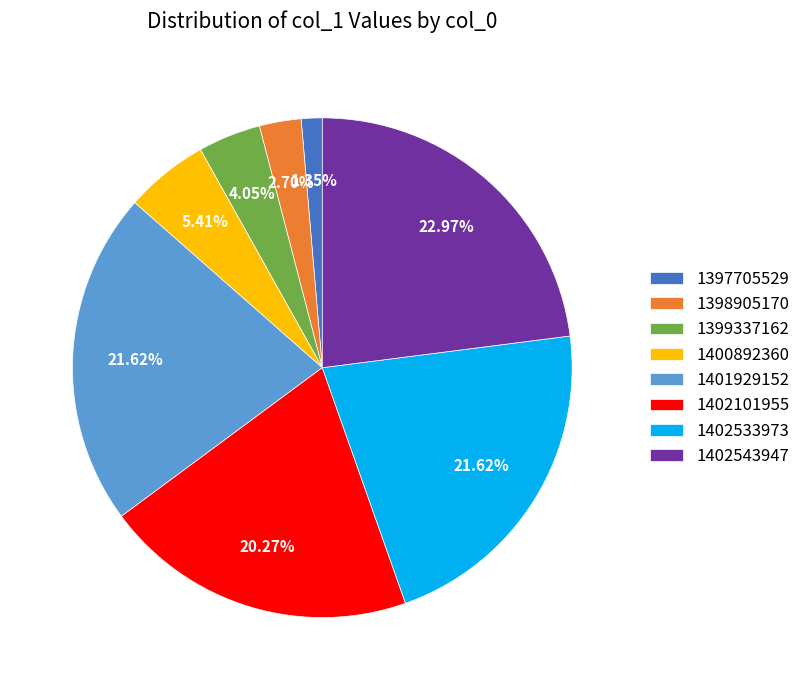

Between 1398905170 and 1402101955, which is larger?

1402101955